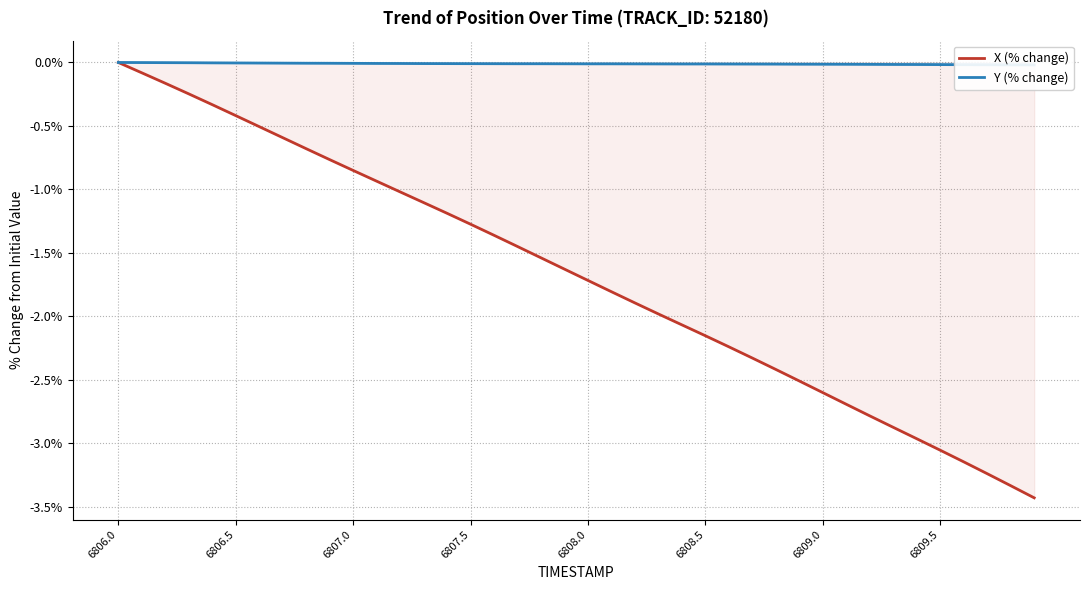

Which category has the highest value in the X (% change) series?

6806.0